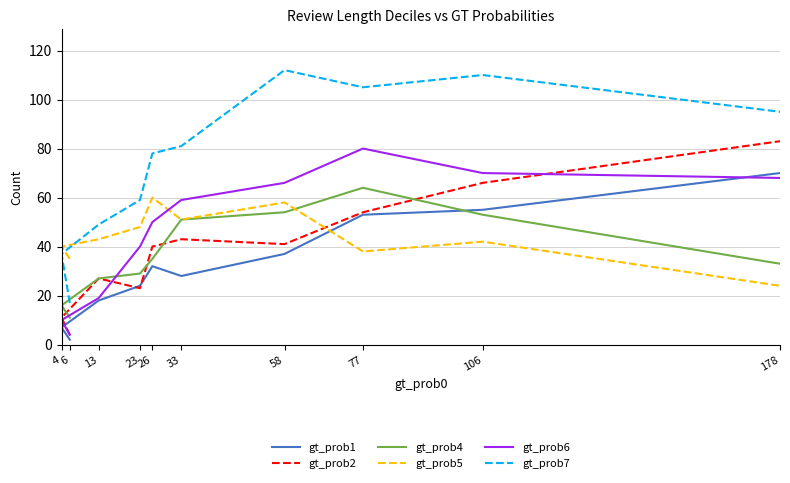

What is the difference between the maximum and minimum values in the gt_prob4 series?

53